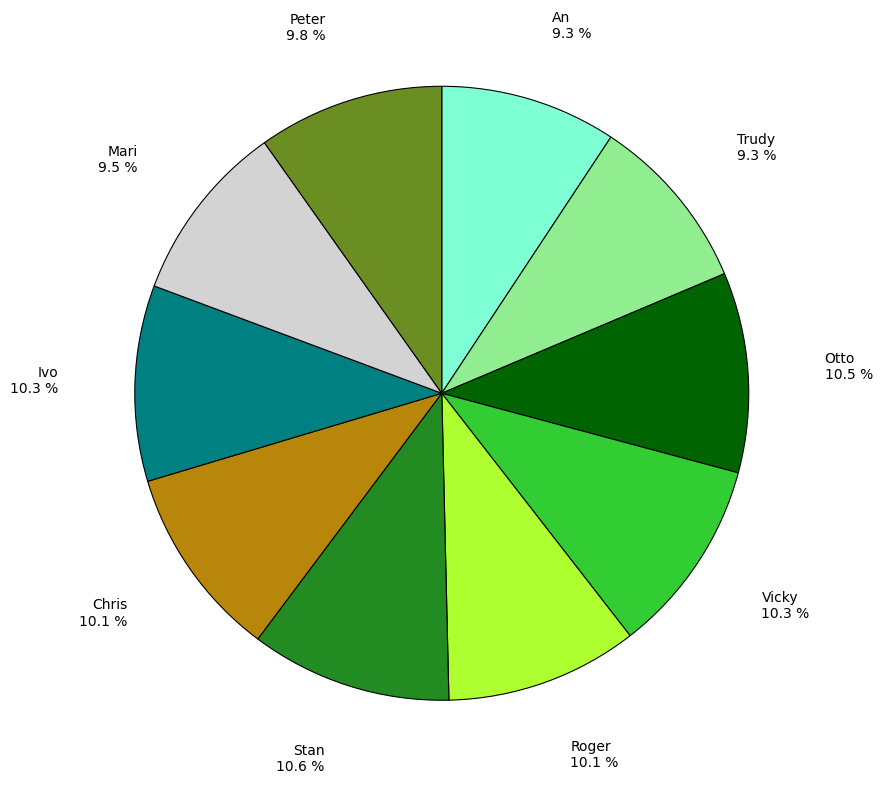

How many segments does this pie chart have?

10